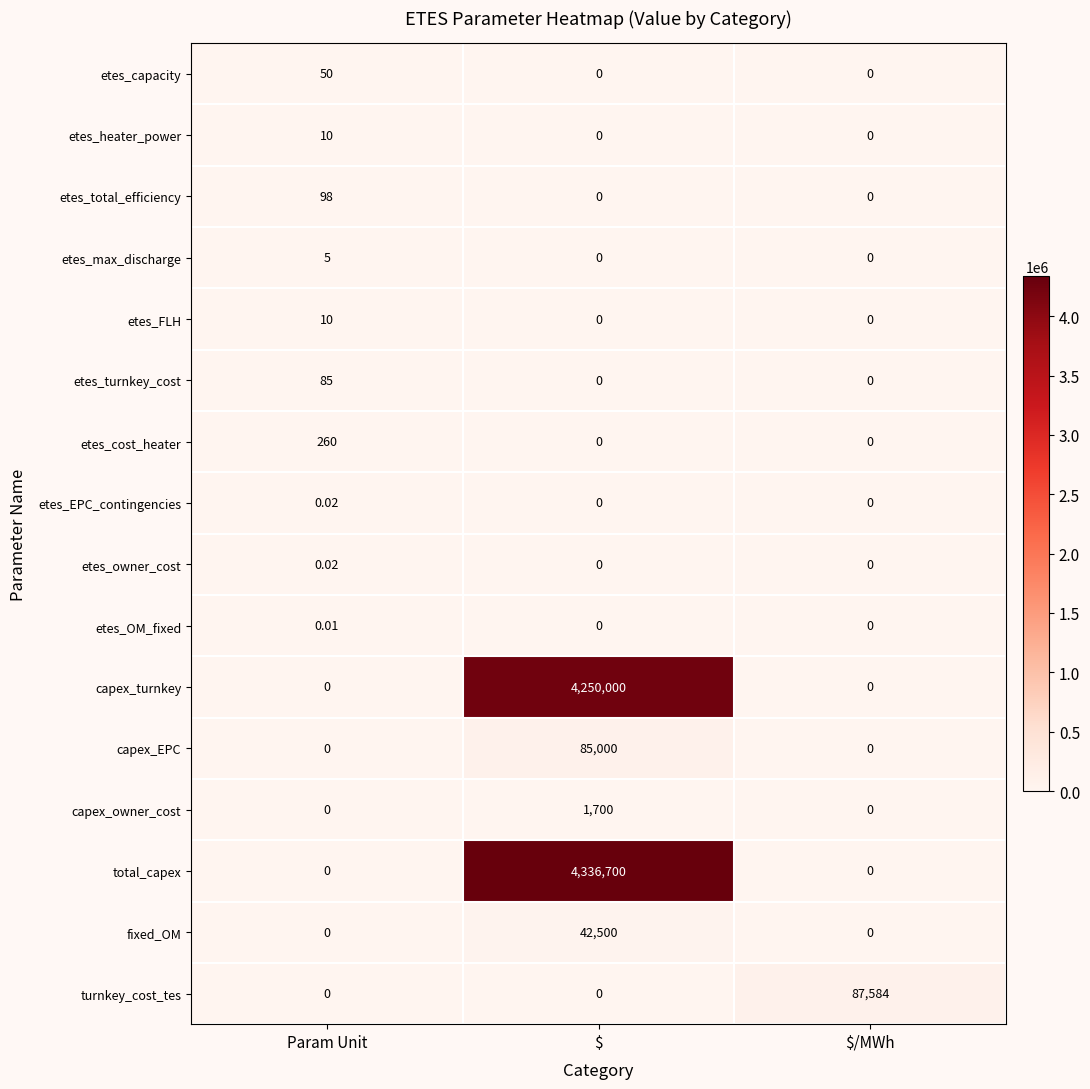

Which category has the highest value in the etes_owner_cost series?

Param Unit